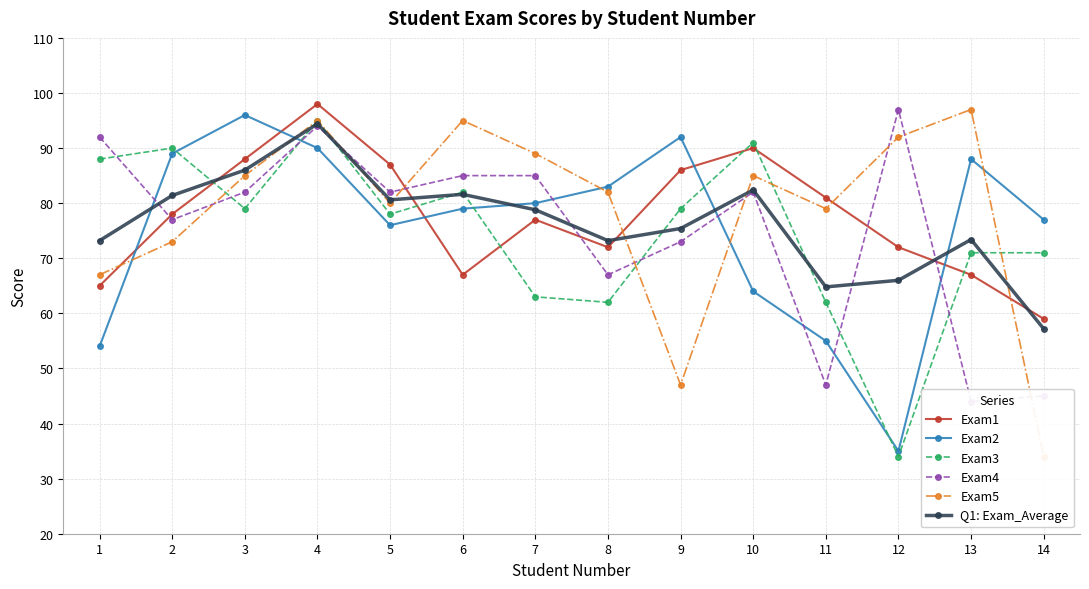

True or false: Q1: Exam_Average has a value of 82.4 at 10.

True